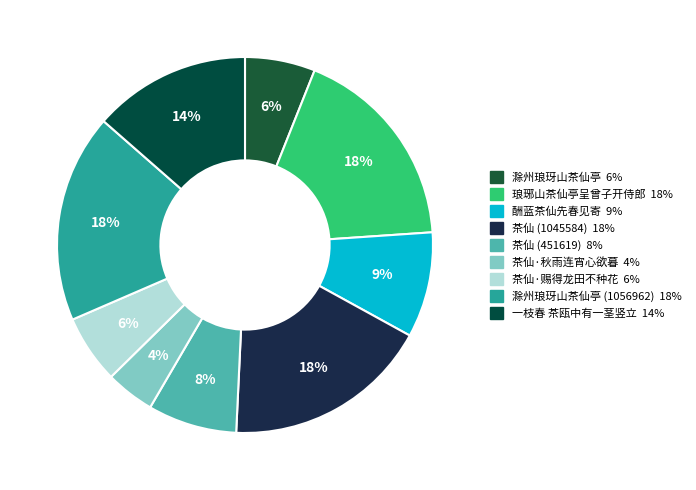

How many slices are in this pie chart?

9